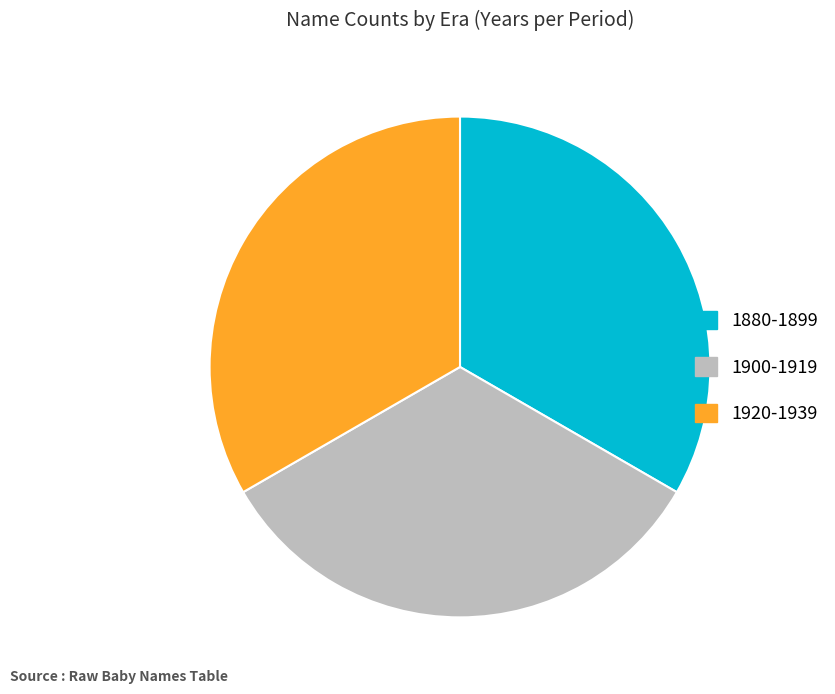

What is the ratio of the value at 1900-1919 to the value at 1920-1939?

1.0